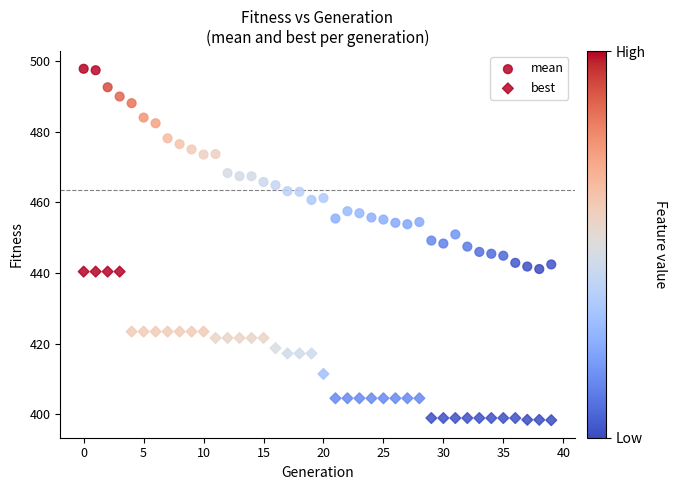

How many points are shown in the scatter plot?

80